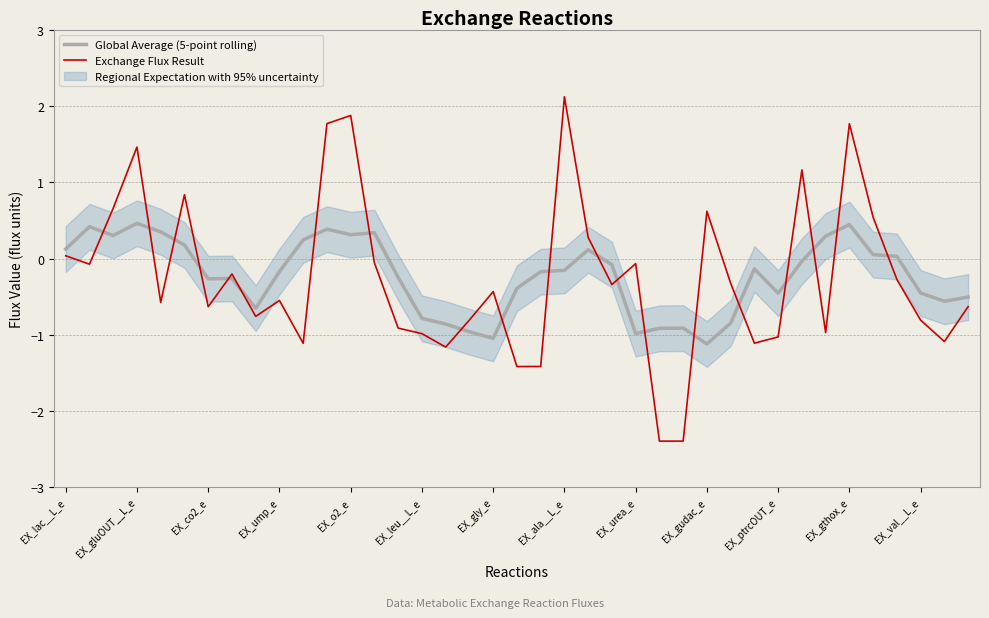

Which series has the largest total across all categories?

Global Average (5-point rolling)